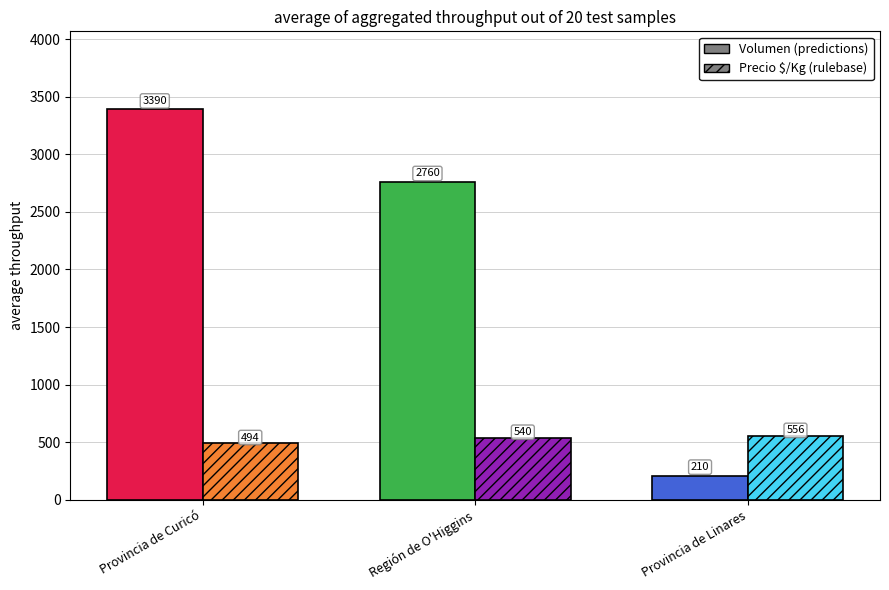

What is the difference between the highest and lowest values at Provincia de Linares?

346